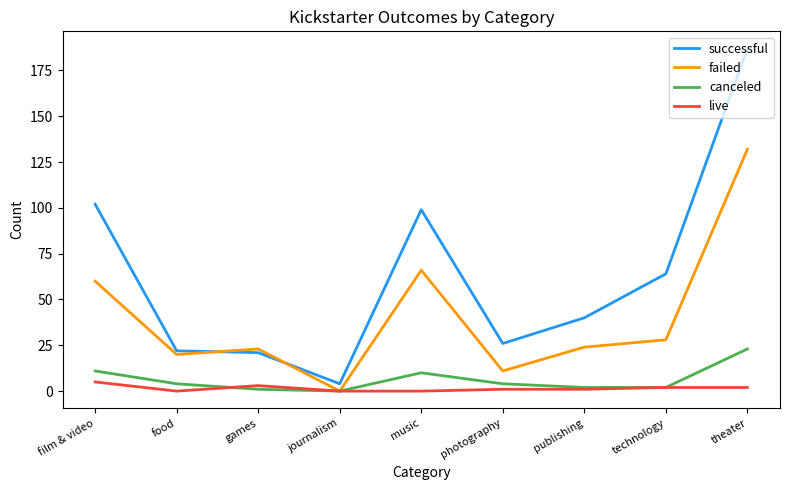

What value does the live series have at photography?

1